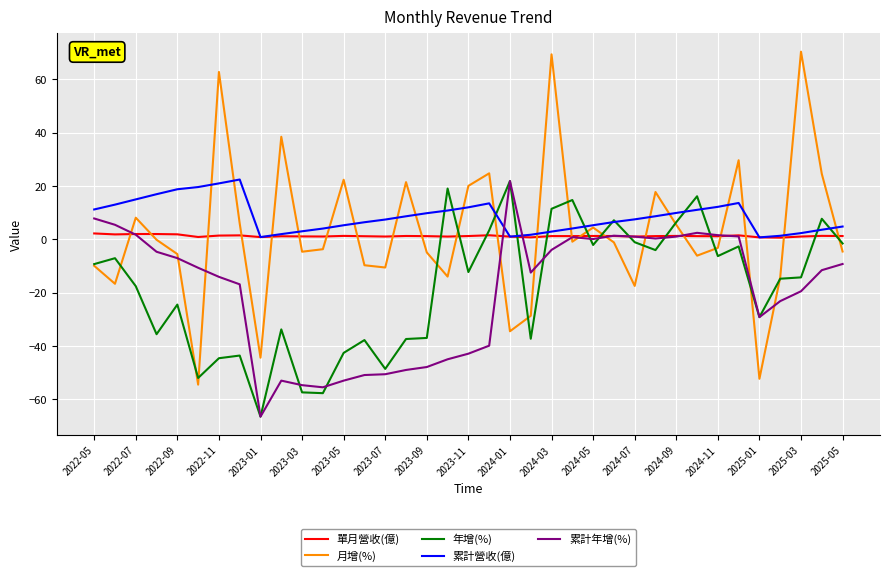

How many distinct data groups are displayed?

5